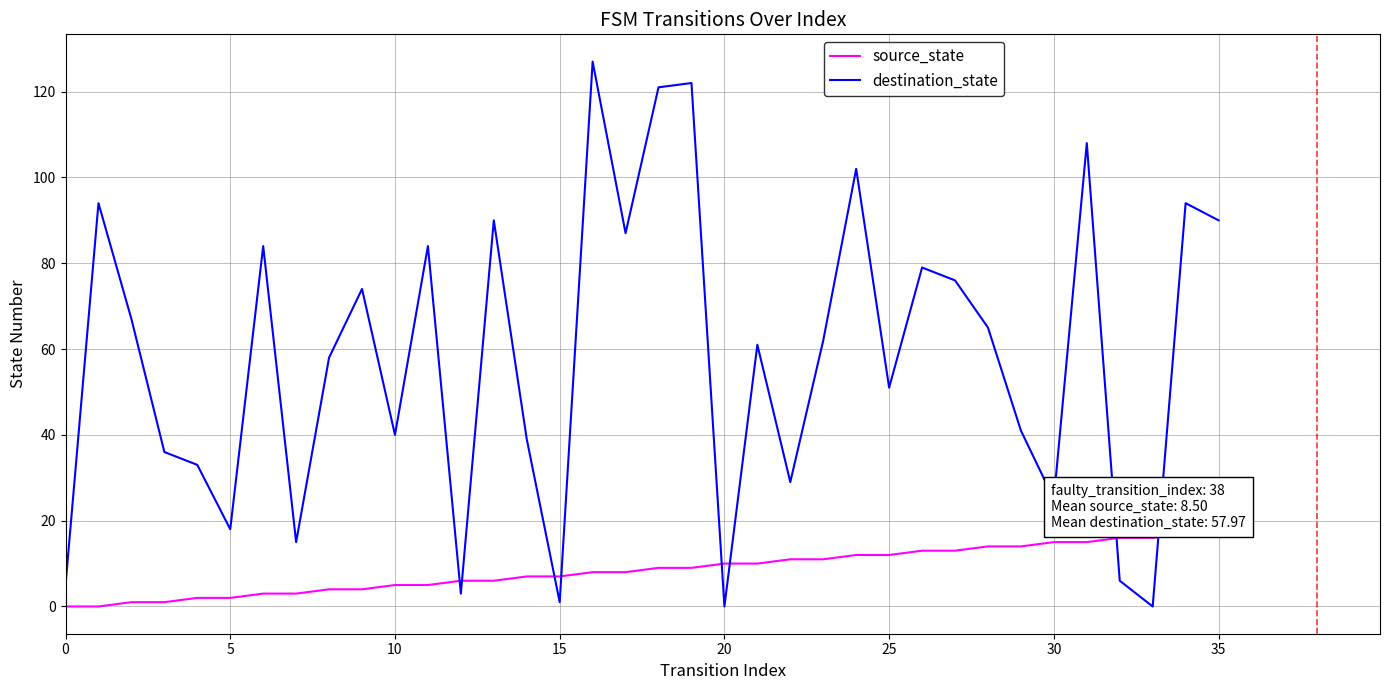

What are all the series names shown in the legend?

source_state, destination_state